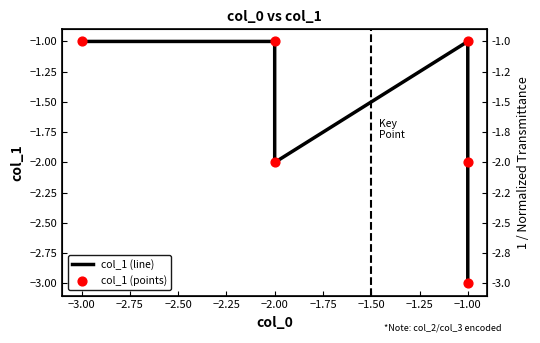

Which series has the largest Y range (max minus min)?

col_1 (line)